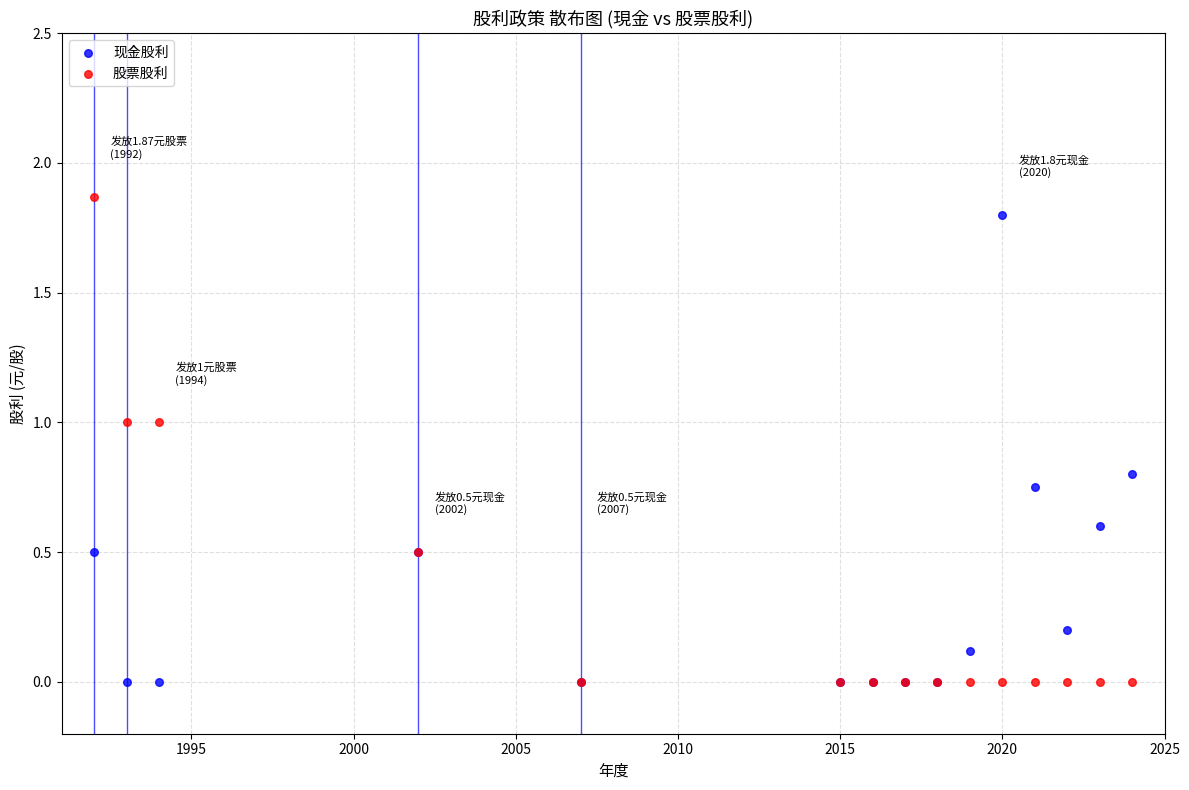

What are all the series names shown in the legend?

现金股利, 股票股利